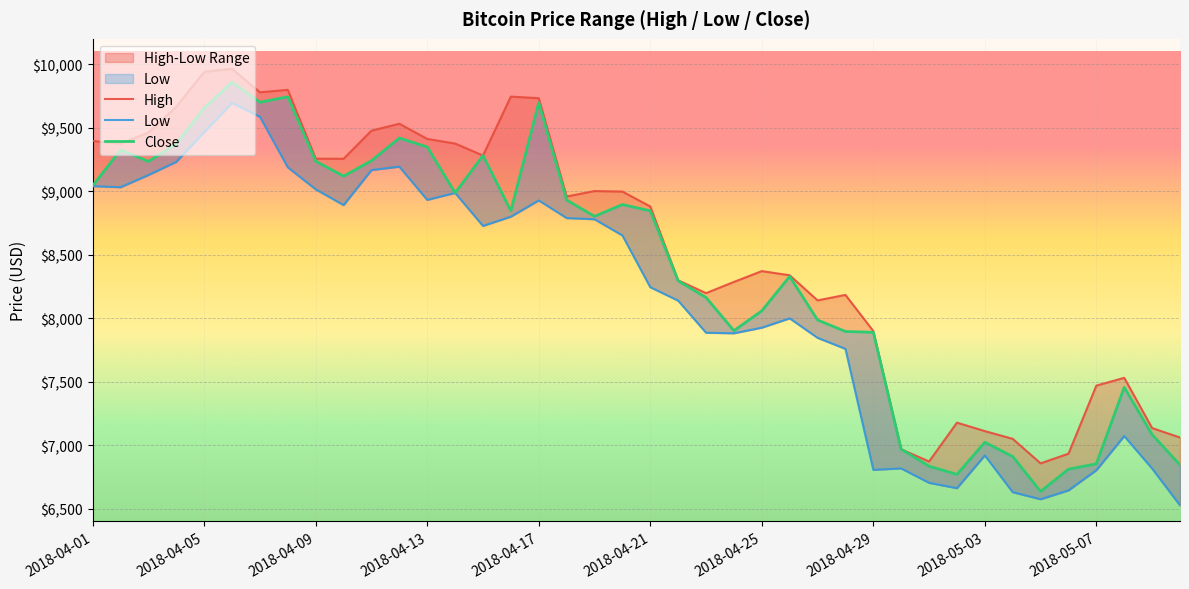

How many data points in Low are less than 8652?

20